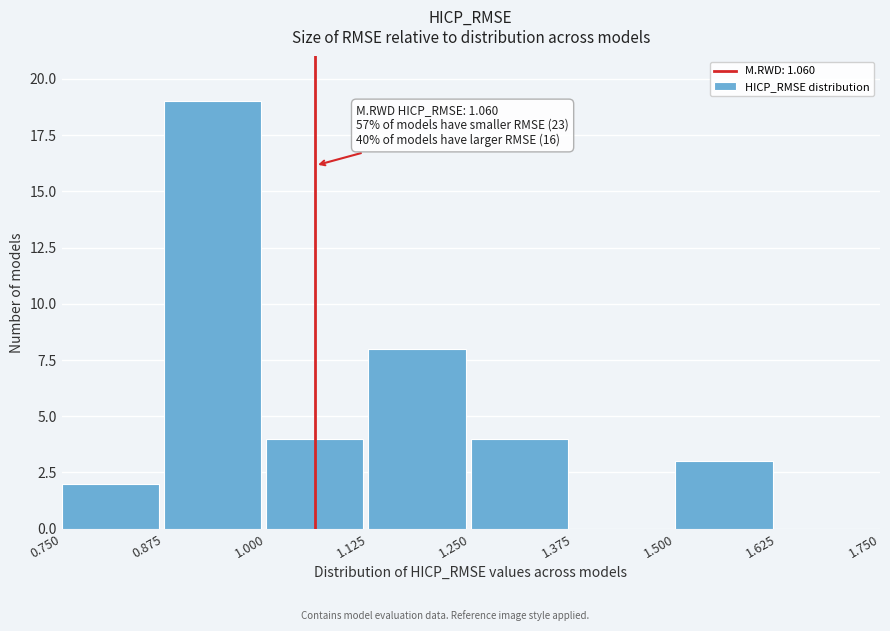

Over which range of the x-axis is the bar tallest?

0.875 to 1.000